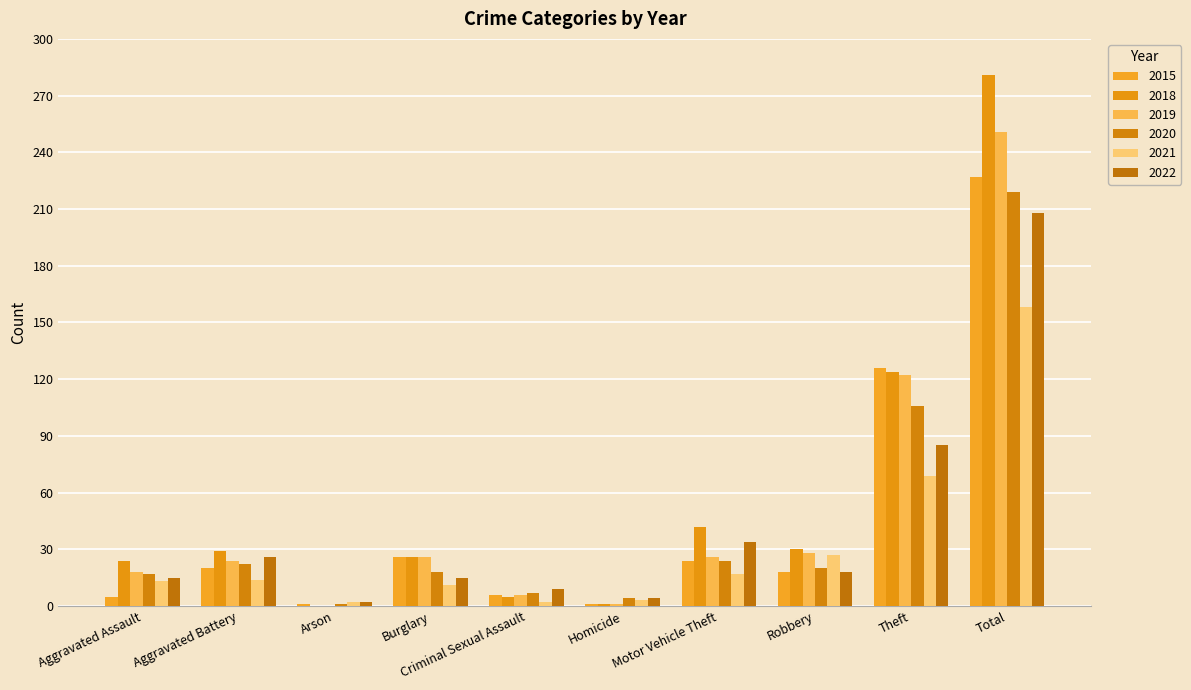

The 2015 series shows 31 at Motor Vehicle Theft. True or false?

False